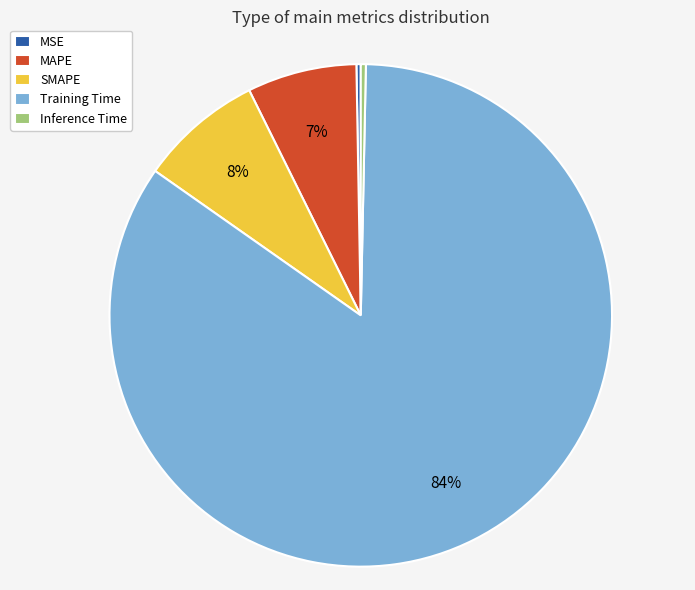

Is it true that MSE is 0% of the pie?

True